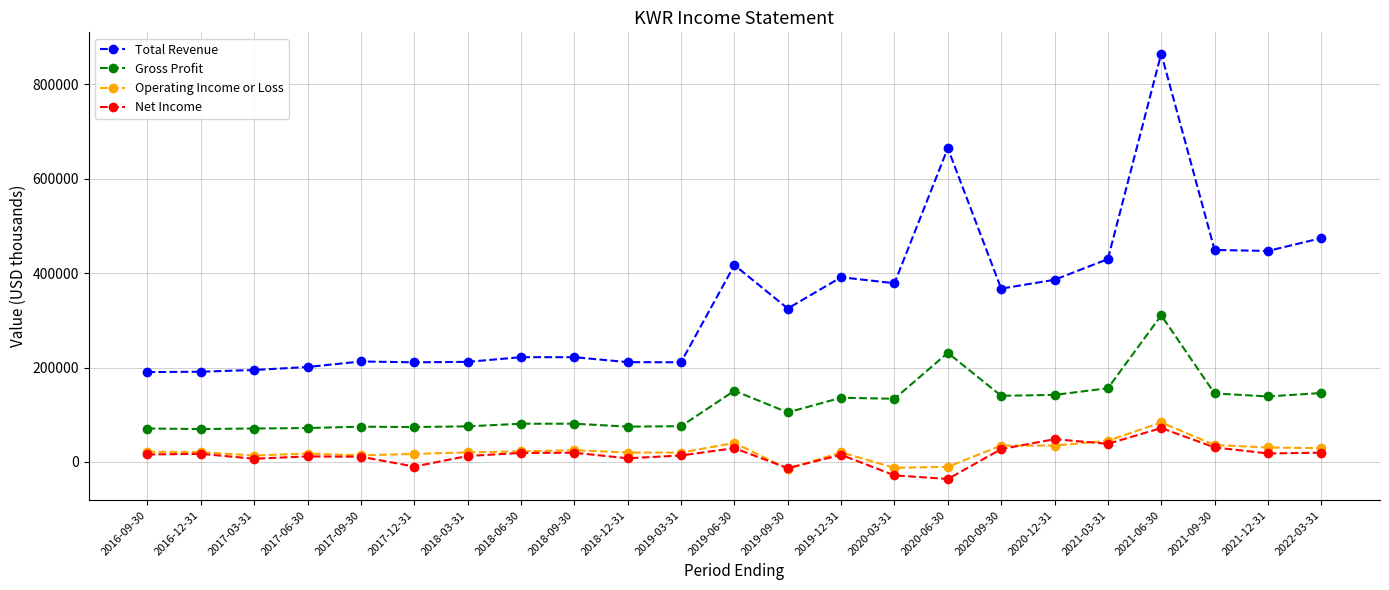

Which series has the widest spread of values?

Total Revenue